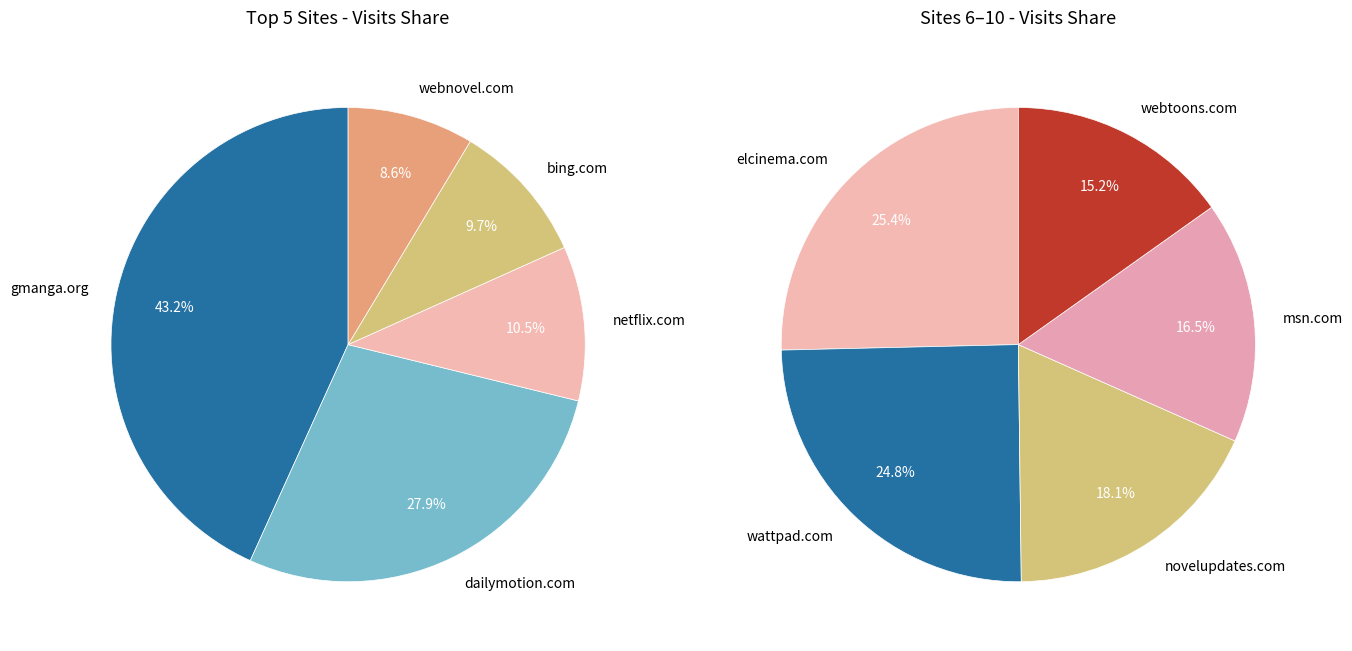

Between bing.com and webnovel.com, which is larger?

bing.com